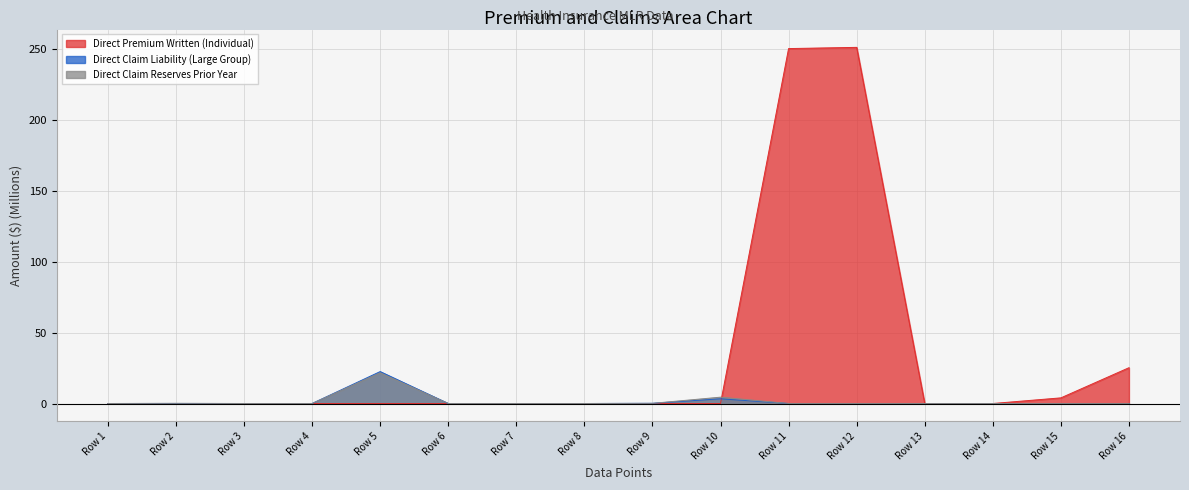

Which has a higher value, Row 7 or Row 9?

Row 7